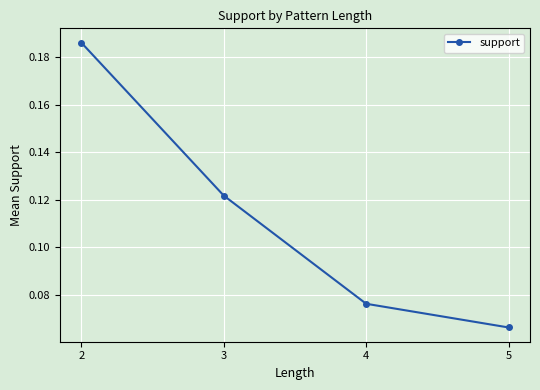

Count the number of categories in the chart.

4